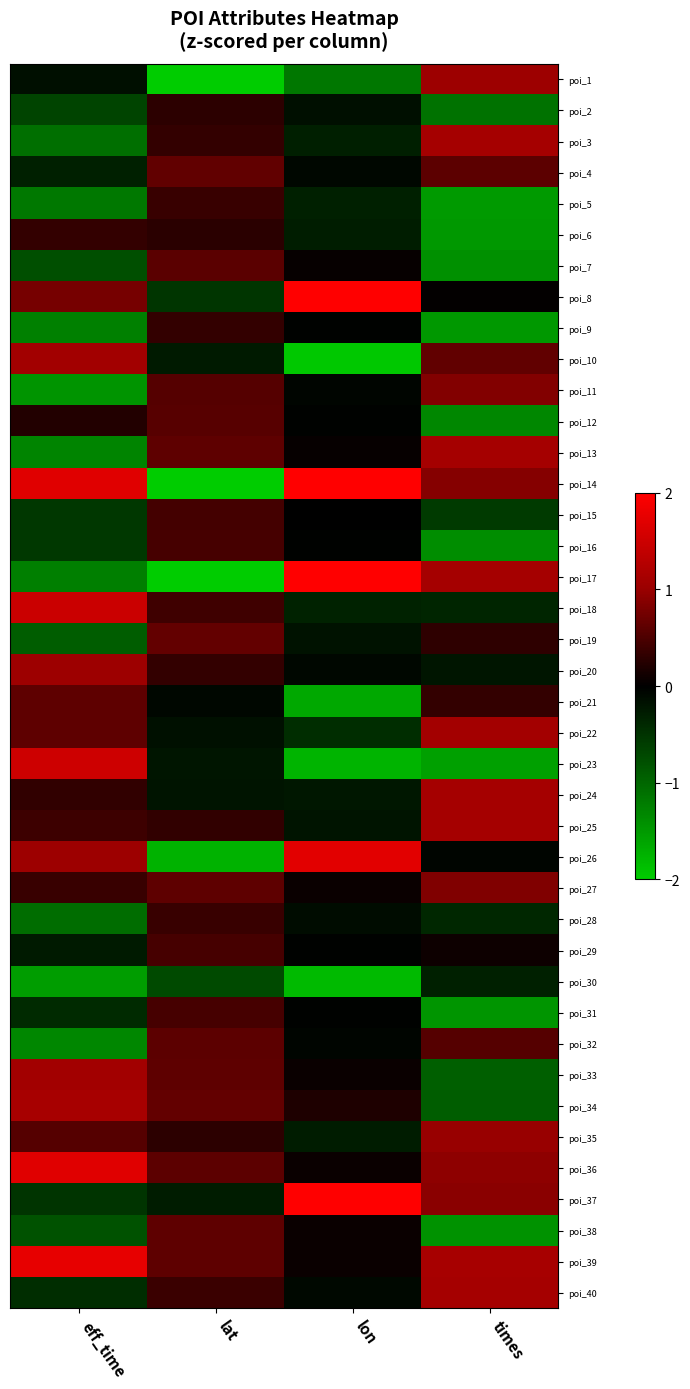

What is the greatest value displayed?

2.0